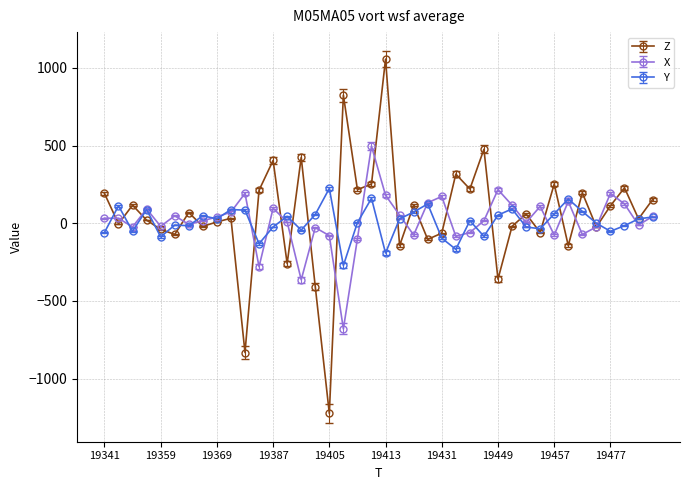

Which series has the widest spread of values?

Z